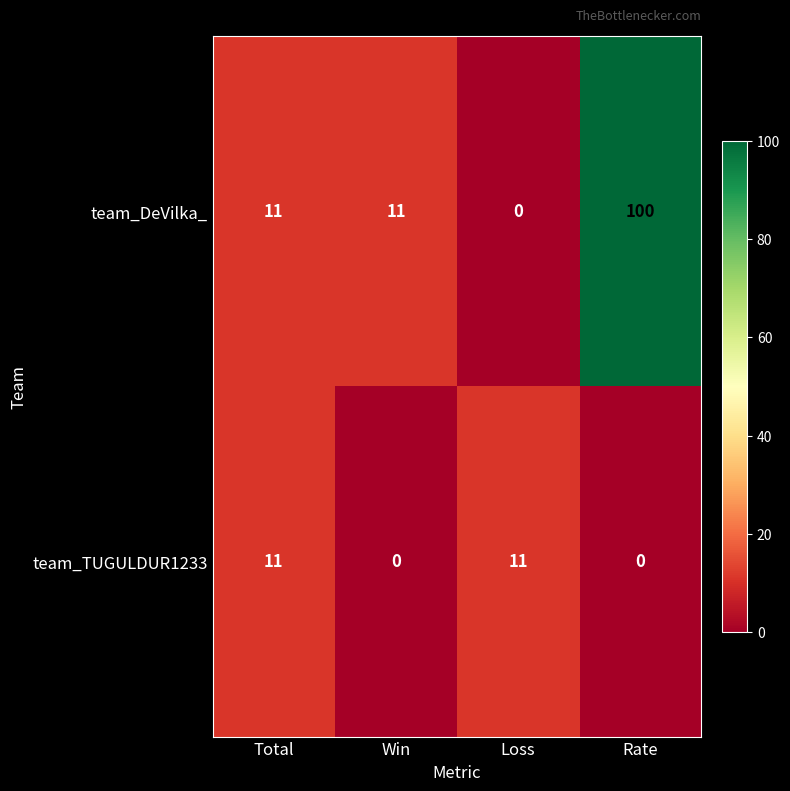

Read the team_TUGULDUR1233 value at Total.

11